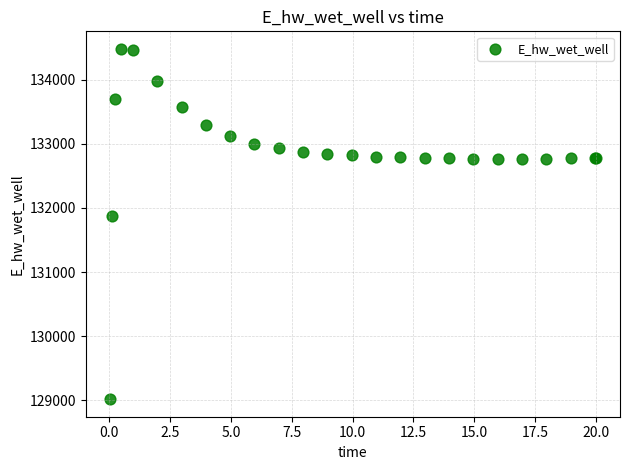

What Y value in the scatter plot is closest to 131748?

131867.2